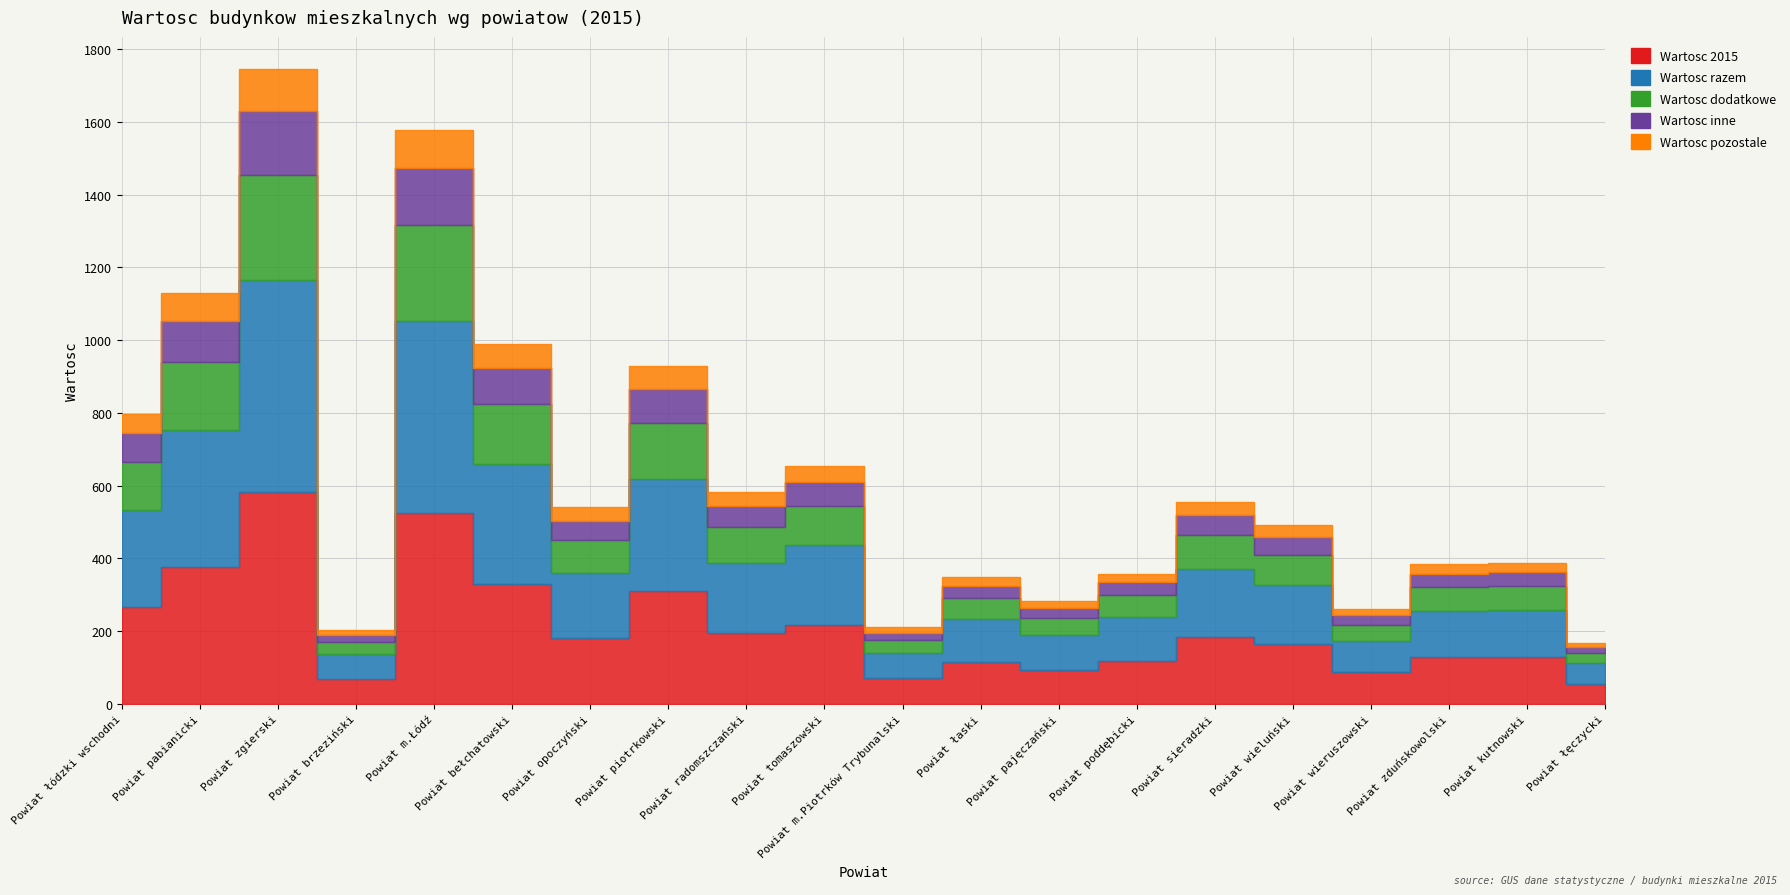

What is the difference between the highest and lowest values at Powiat tomaszowski?

174